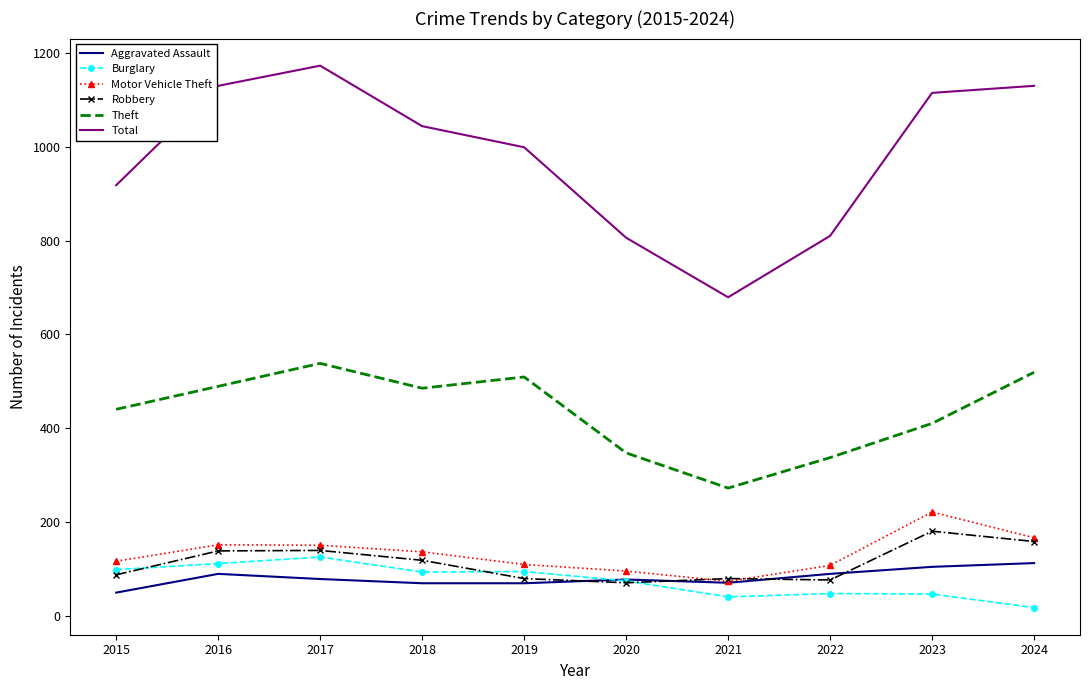

The value of Aggravated Assault at 2022 is 23. True or false?

False